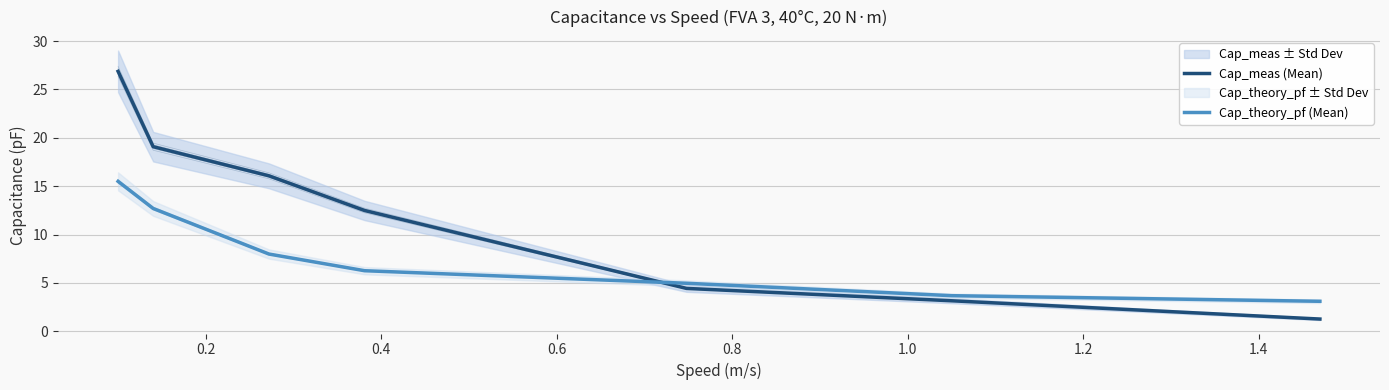

What are all the series names shown in the legend?

Cap_meas (Mean), Cap_theory_pf (Mean)